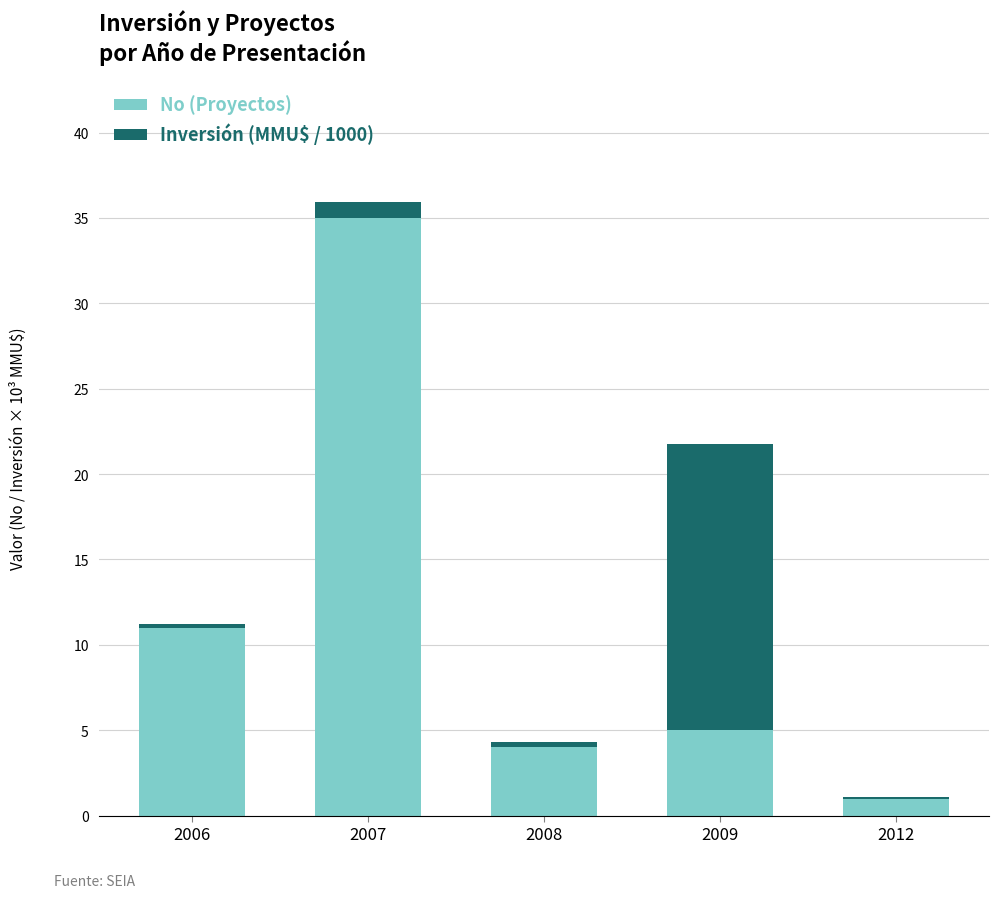

Which category has the highest value in the No (Proyectos) series?

2007